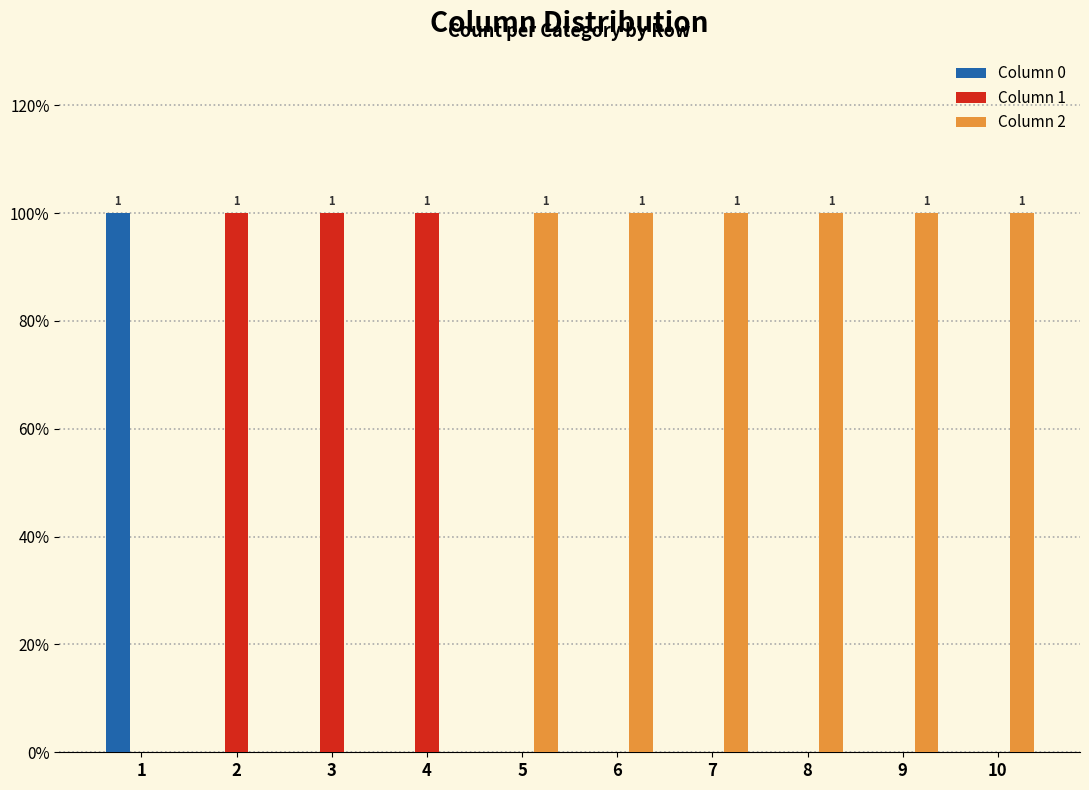

Reading right to left, list all the values displayed in this chart.

Column 0: 0	0	0	0	0	0	0	0	0	1
Column 1: 0	0	0	0	0	0	1	1	1	0
Column 2: 1	1	1	1	1	1	0	0	0	0